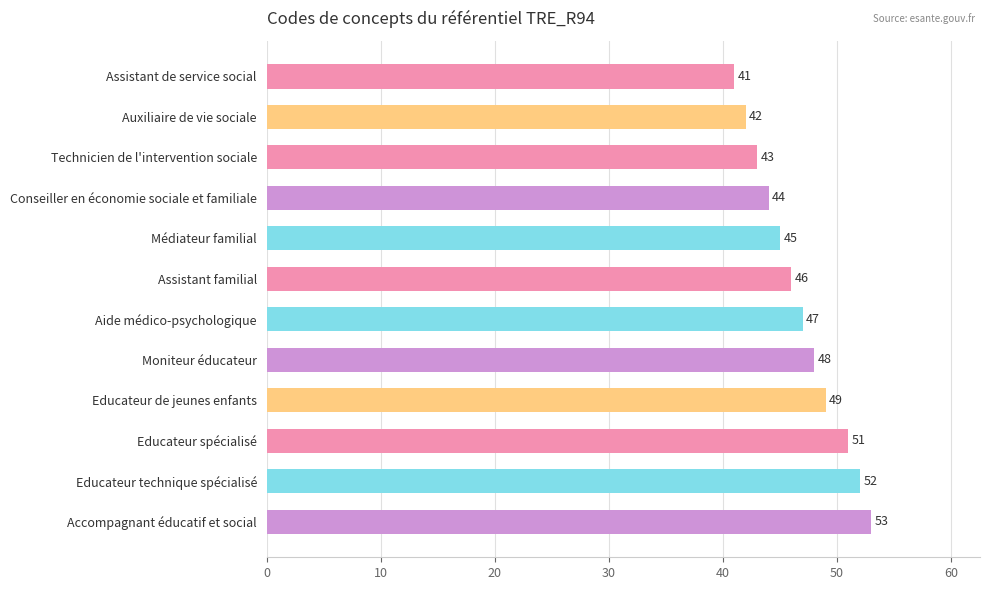

How many categories are shown in the chart?

12